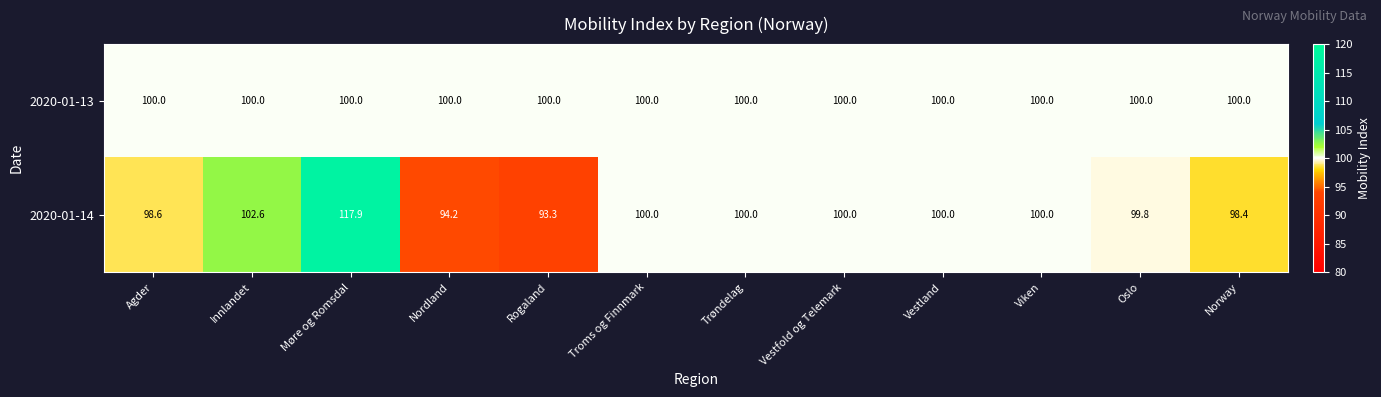

Reading left to right, transcribe all the data shown in this chart.

2020-01-13: Agder=100.0	Innlandet=100.0	Møre og Romsdal=100.0	Nordland=100.0	Rogaland=100.0	Troms og Finnmark=100.0	Trøndelag=100.0	Vestfold og Telemark=100.0	Vestland=100.0	Viken=100.0	Oslo=100.0	Norway=100.0
2020-01-14: Agder=98.6	Innlandet=102.6	Møre og Romsdal=117.9	Nordland=94.2	Rogaland=93.3	Troms og Finnmark=100.0	Trøndelag=100.0	Vestfold og Telemark=100.0	Vestland=100.0	Viken=100.0	Oslo=99.8	Norway=98.4